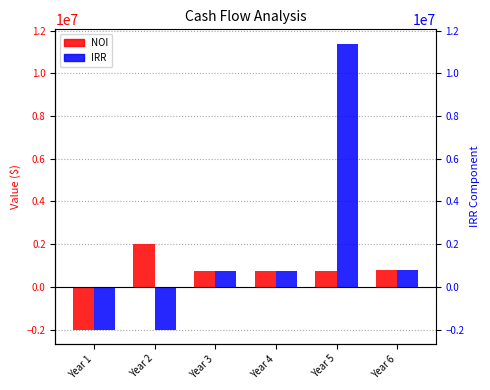

Which category has the lowest value across all series?

Year 1